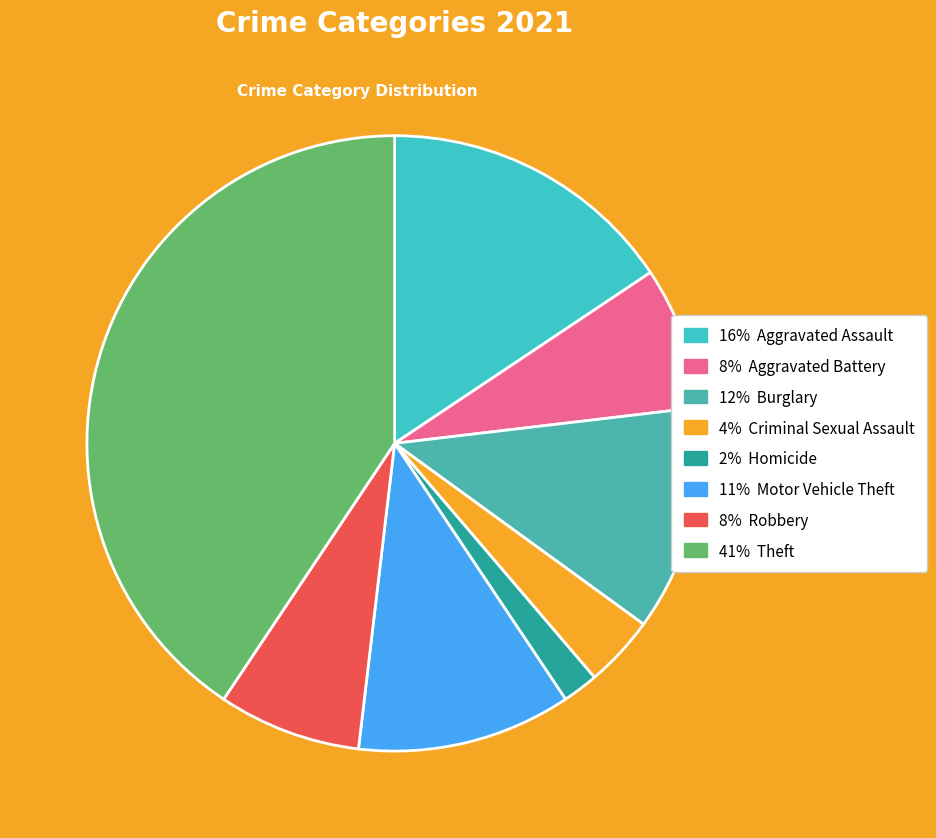

How many segments does this pie chart have?

8